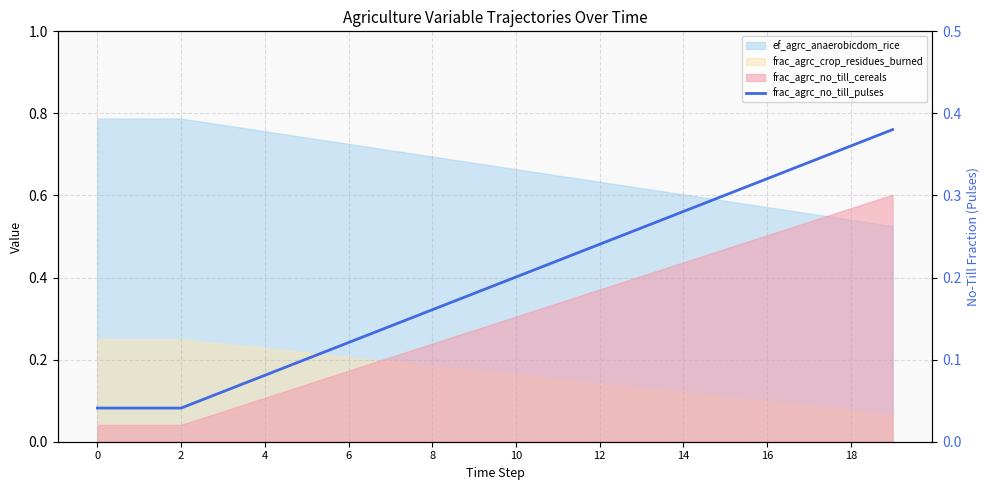

True or false: there are more than 0 points higher than both neighbors.

False